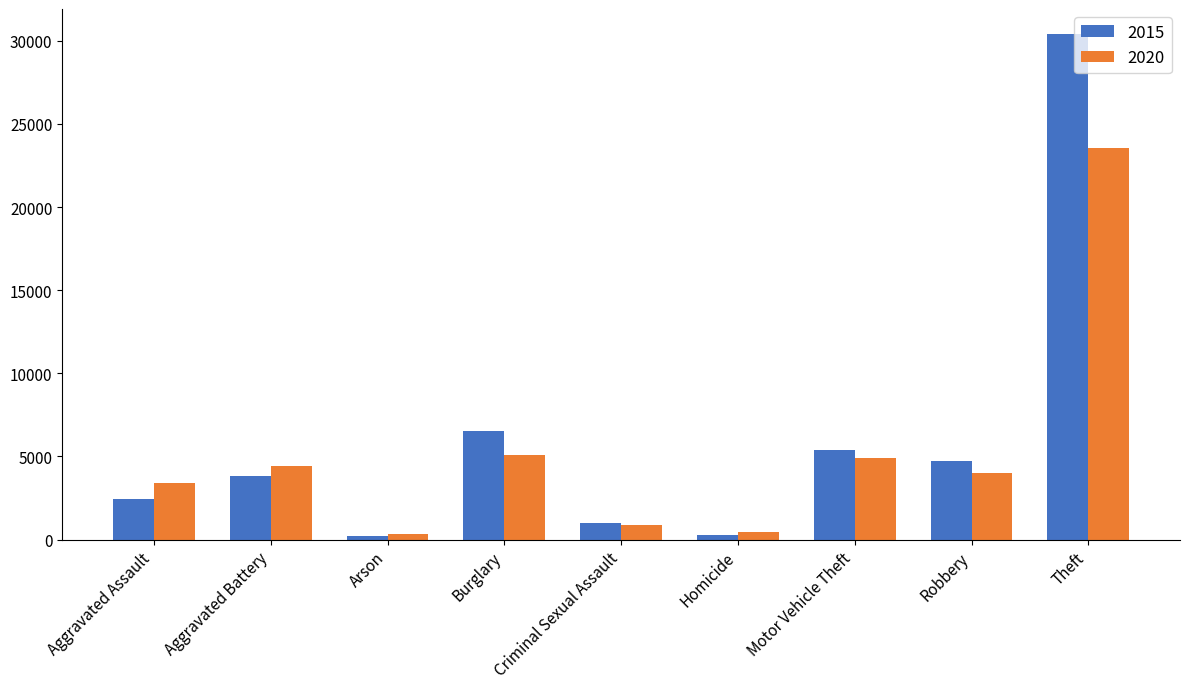

List the series in order of their peak value, lowest first.

2020, 2015